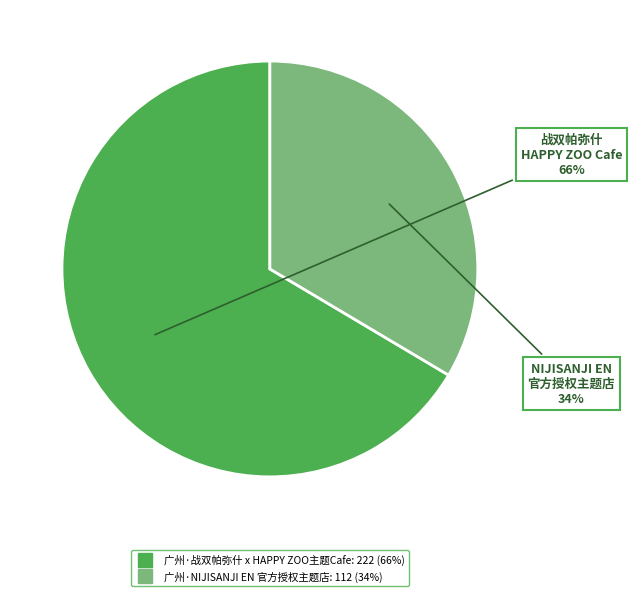

Is it true that 广州·NIJISANJI EN 官方授权主题店 is 42% of the pie?

False